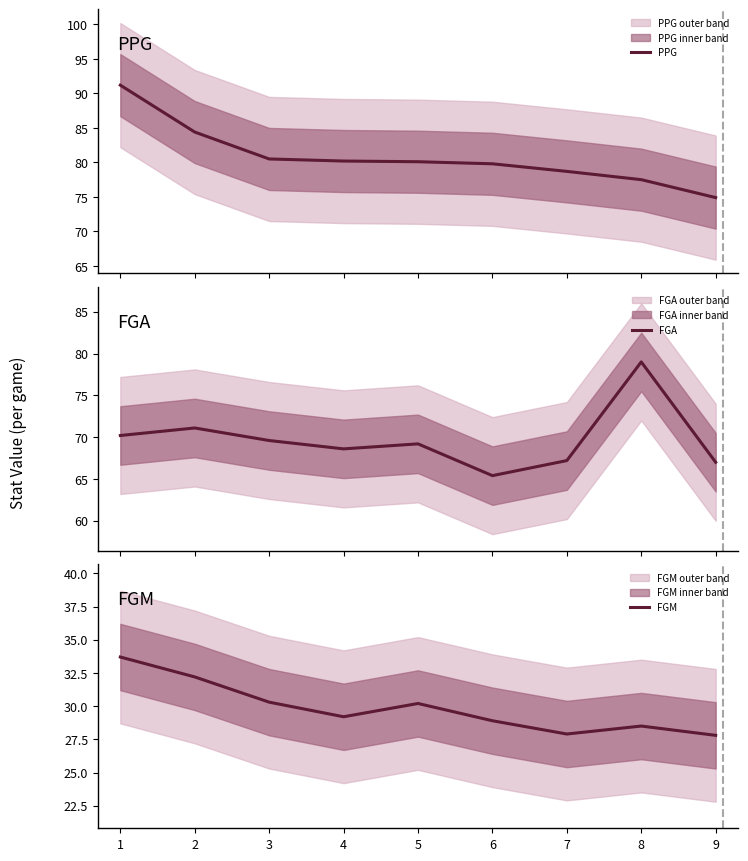

Between 2 and 8, which series saw the biggest shift?

FGA